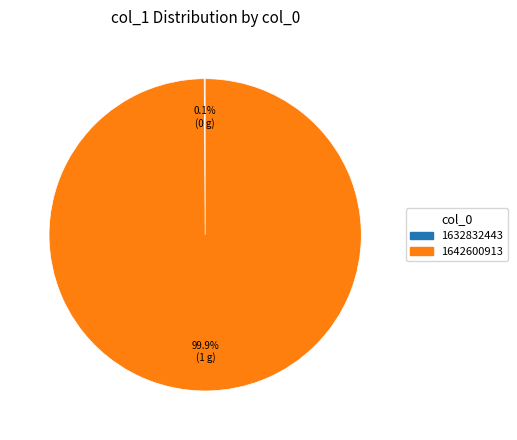

What is the majority slice?

1642600913